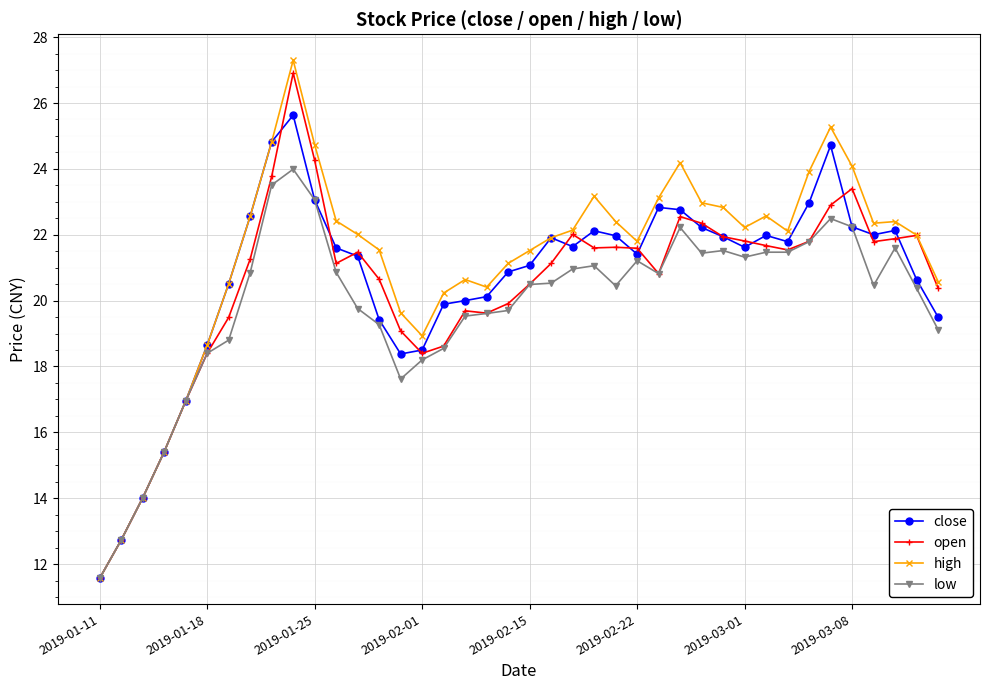

Which series has the largest range (max minus min)?

high